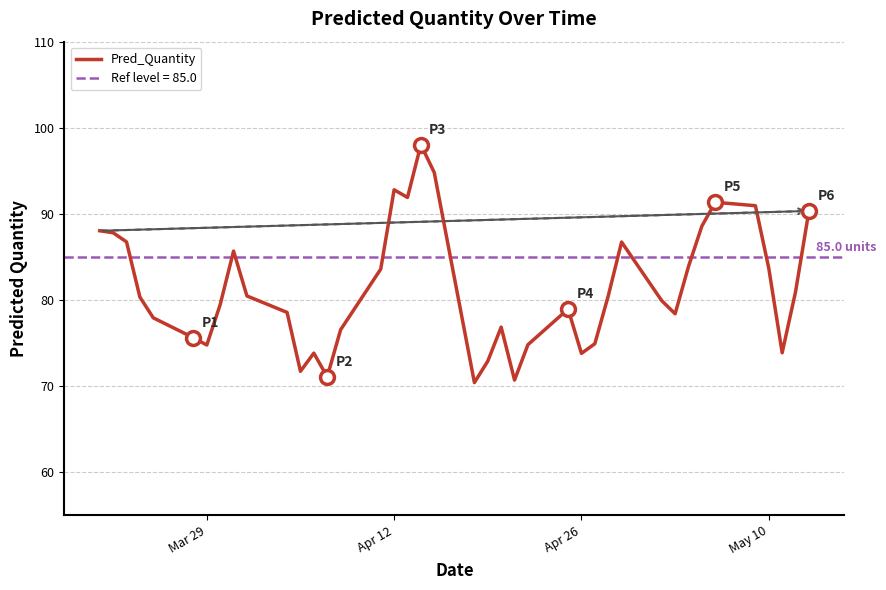

What is the maximum value for Pred_Quantity?

98.0